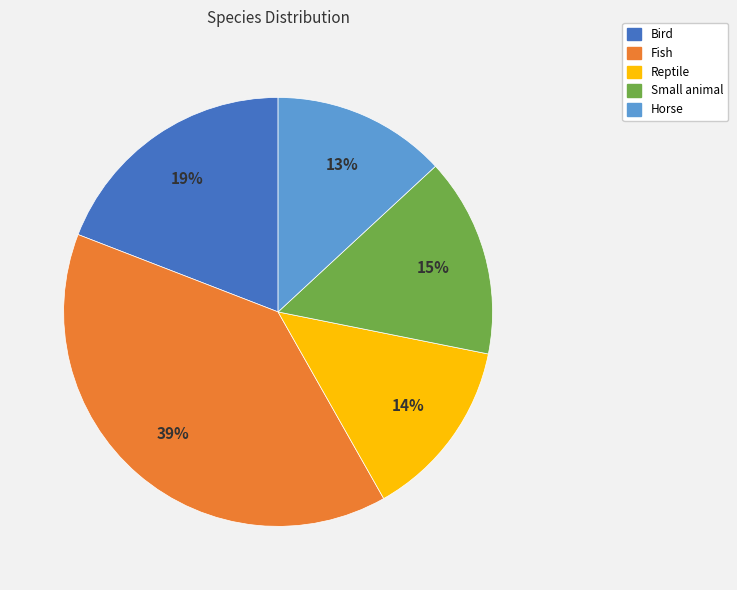

What percentage is the Bird slice, to the nearest percent?

19%